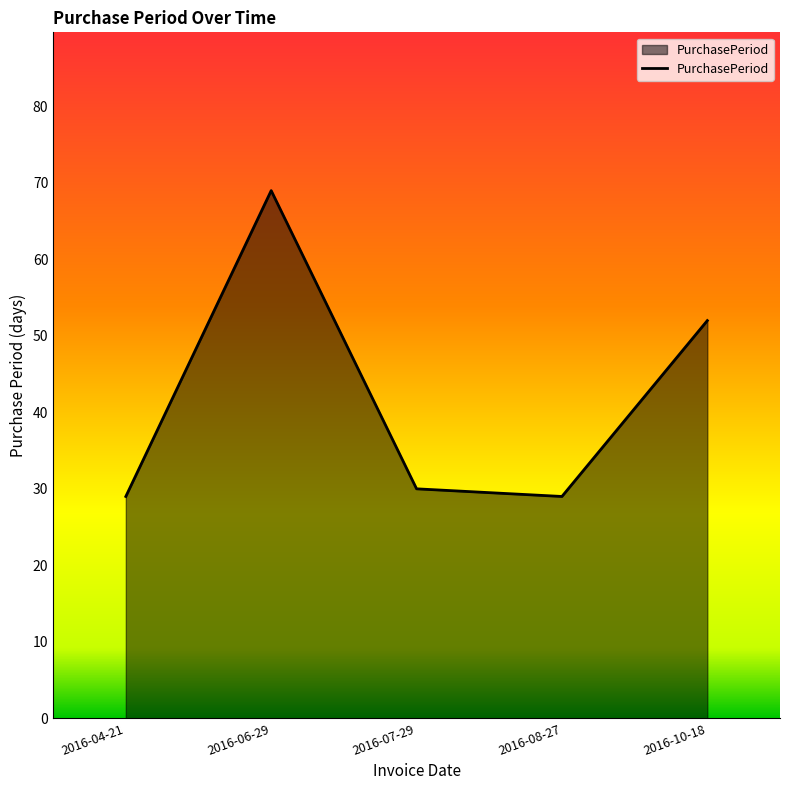

At which label does the data first exceed 30?

2016-06-29